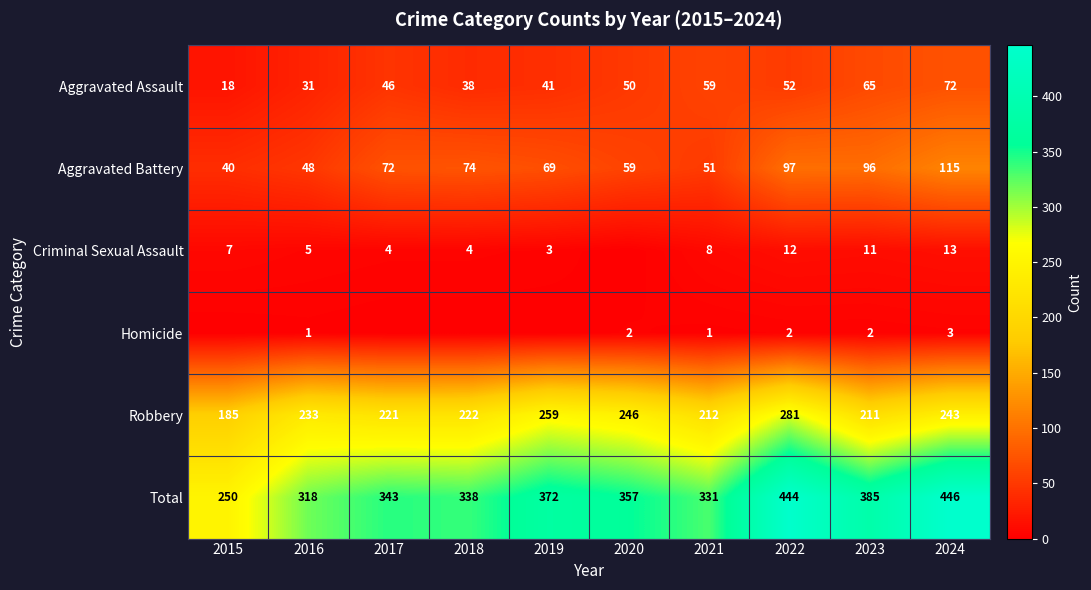

What is the sum of the Homicide values at 2016 and 2022?

3